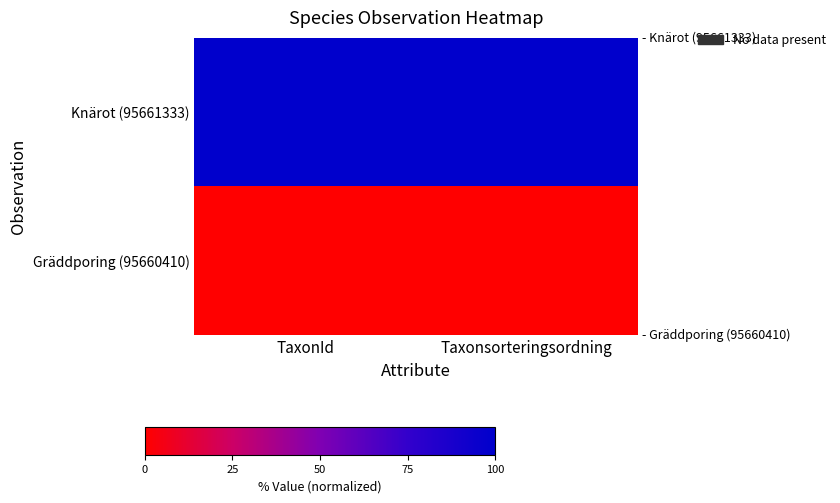

How many categories are shown in the chart?

2